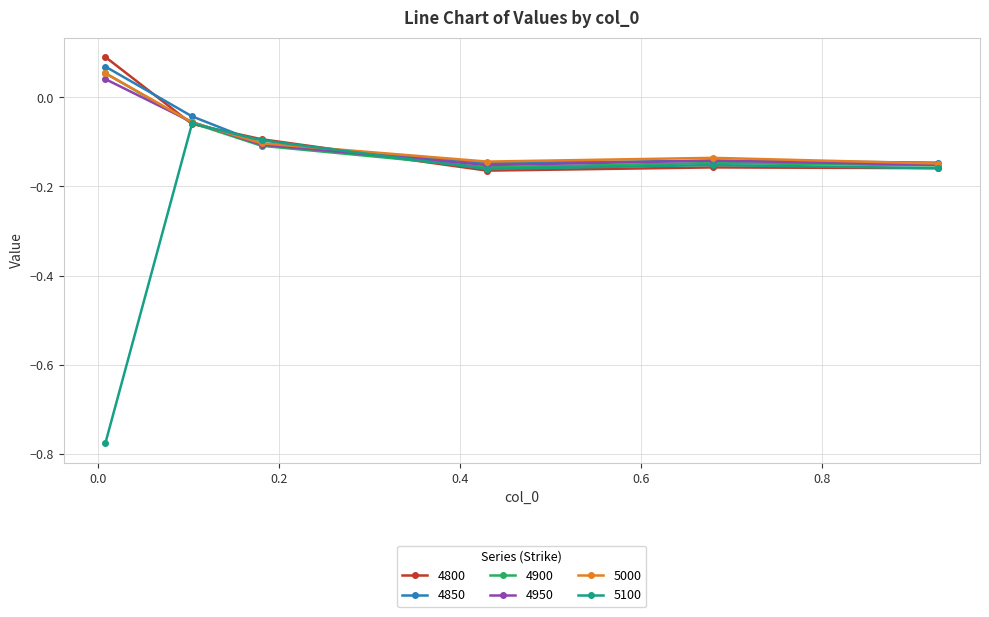

True or false: 5000 has more than 2 interior local peaks.

False